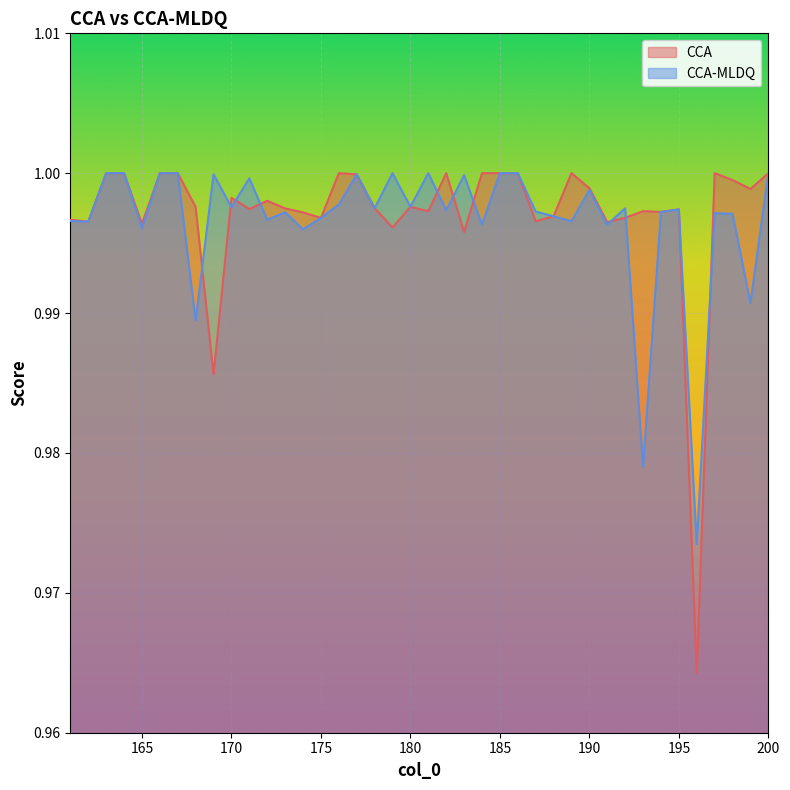

What is the value of the CCA-MLDQ point at the 1st from the left?

1.0